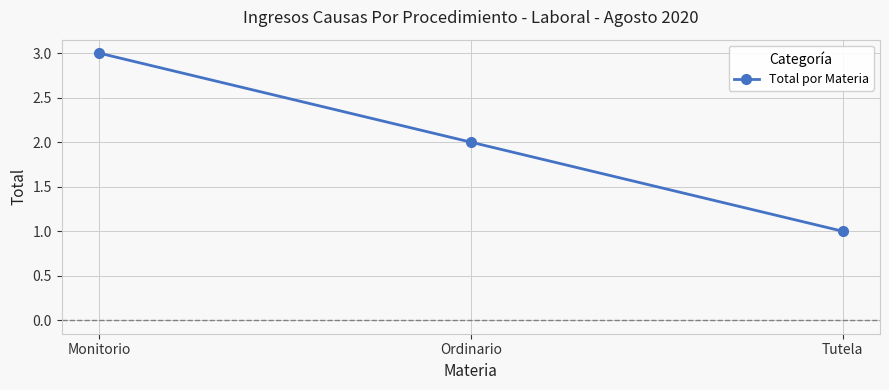

Reading left to right, list all the values displayed in this chart.

Monitorio=3	Ordinario=2	Tutela=1